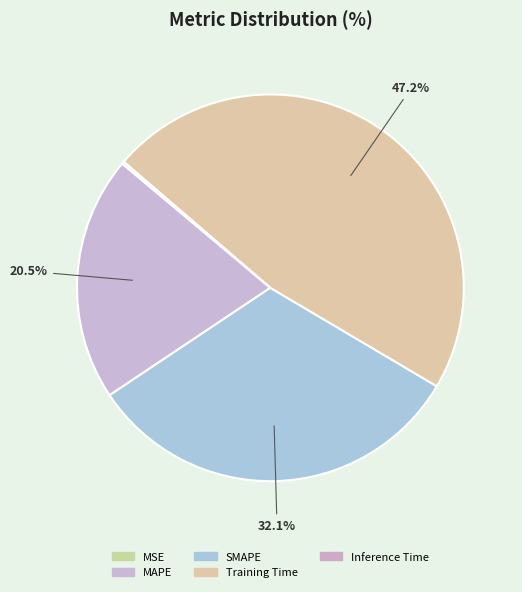

Count the number of slices in the pie.

5